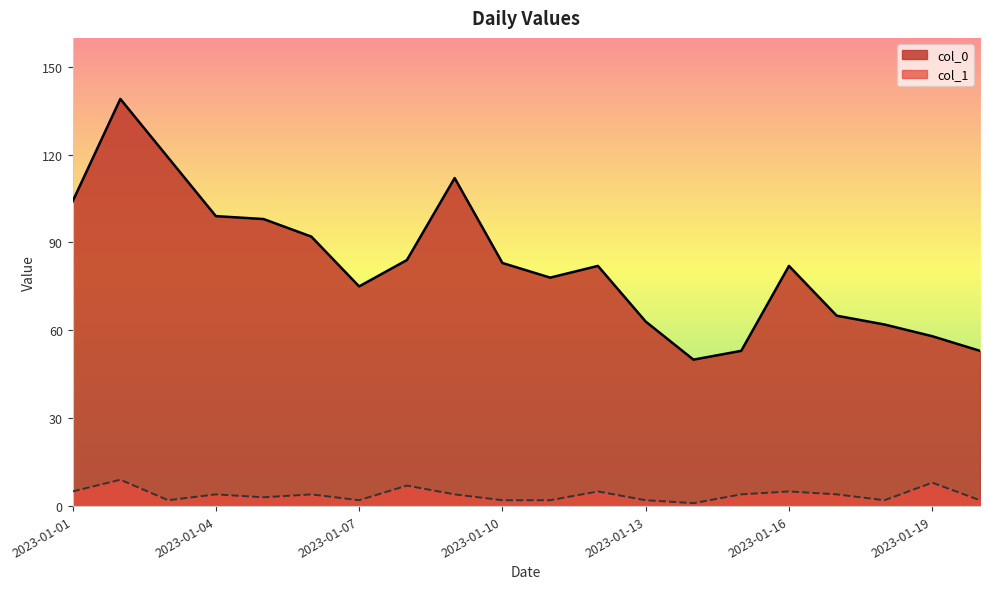

What is the value of the col_0 point at the 18th from the left?

62